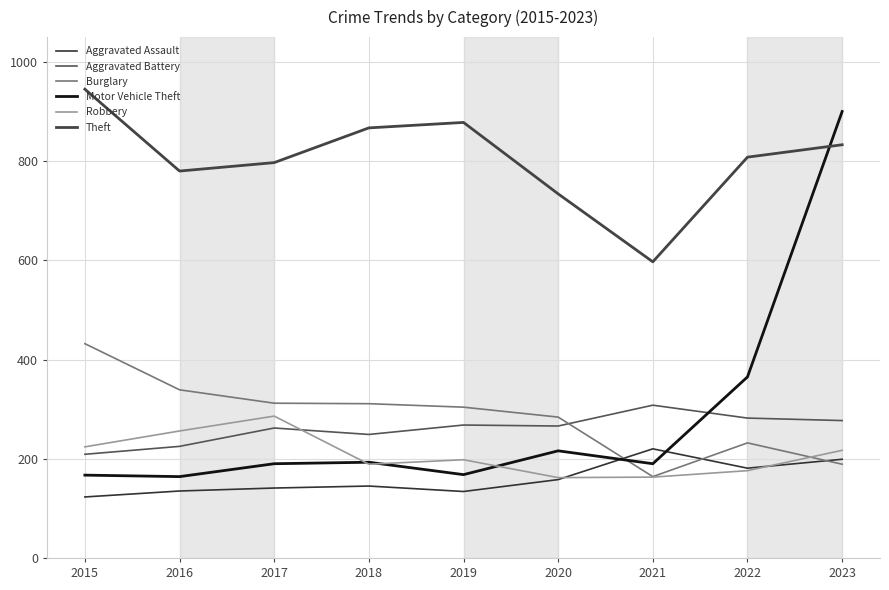

Which series has the largest total across all categories?

Theft